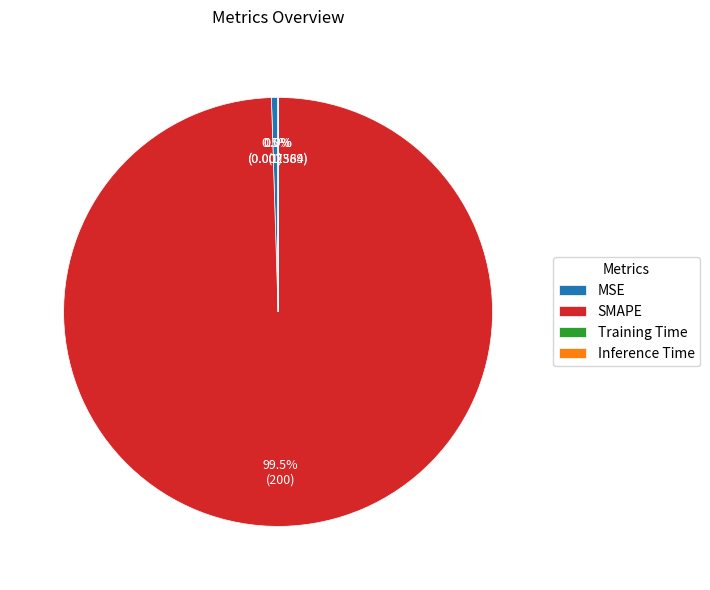

What is the total percentage of SMAPE and MSE?

100.0%